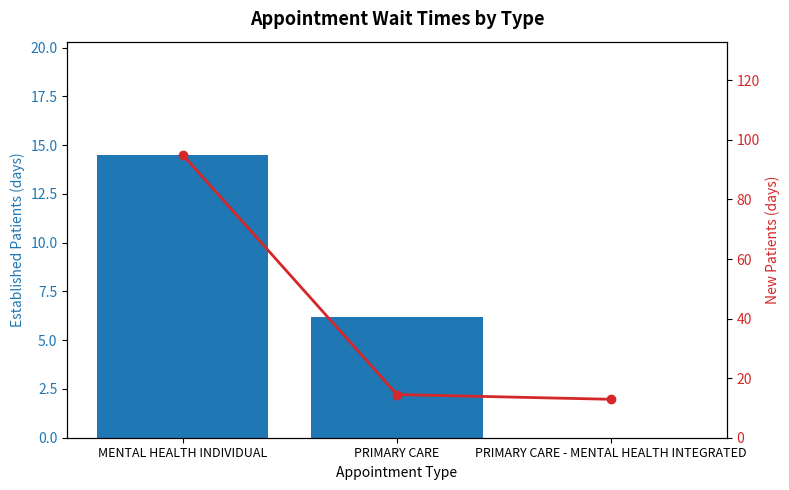

How many data points in EstablishedPatients are less than 6?

1